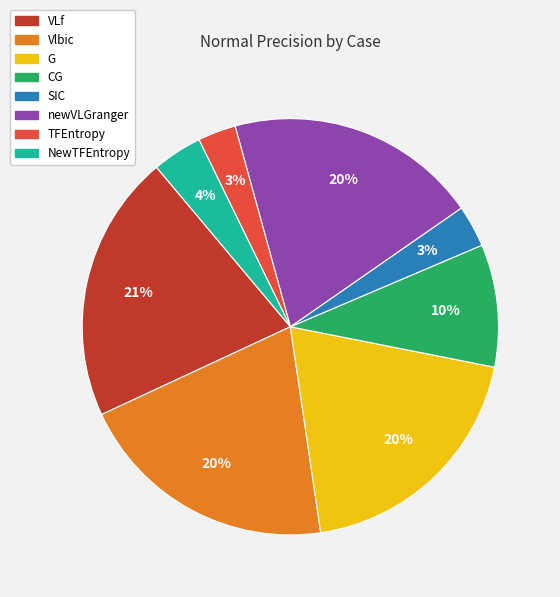

The NewTFEntropy slice represents 4% of the pie. True or false?

True